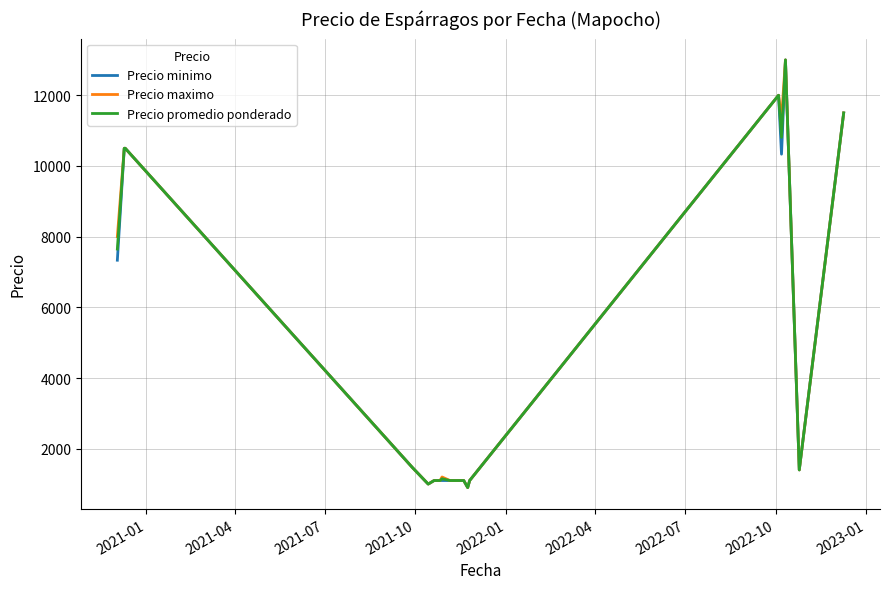

What is the greatest value displayed?

13000.0